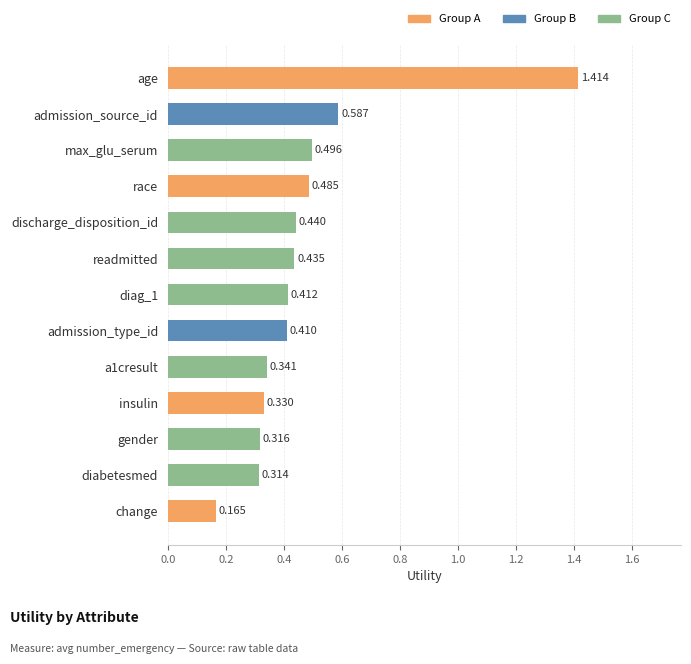

Which label corresponds to the largest value in the chart?

age